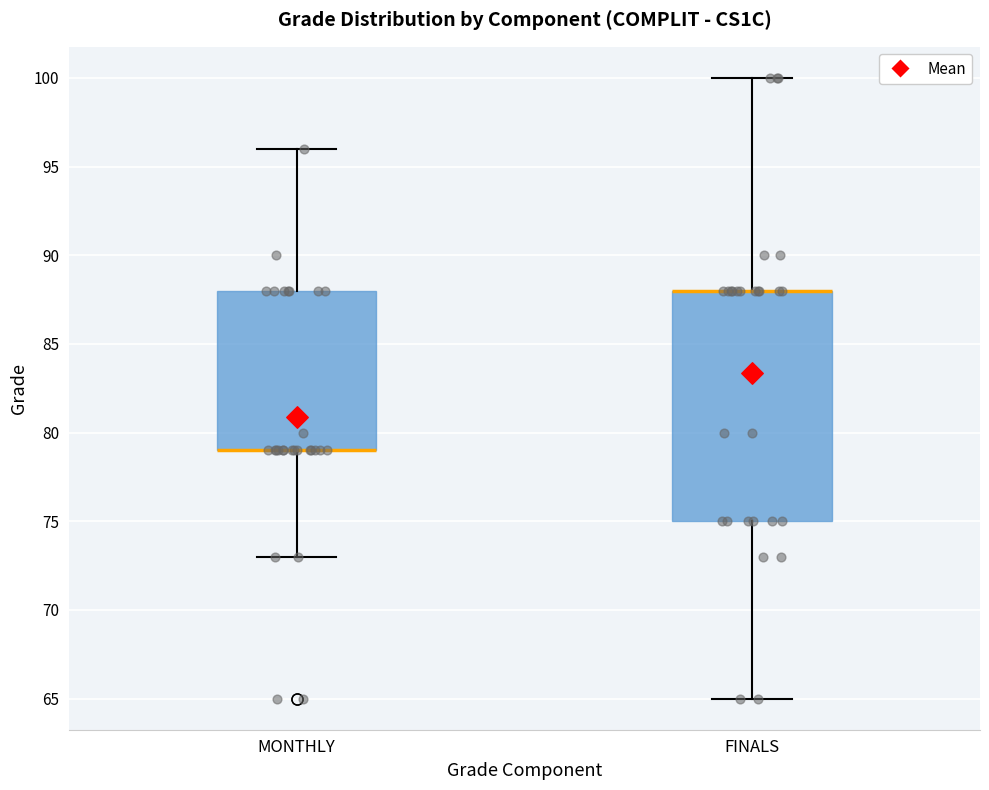

Which box is the tallest, from its lower edge to its upper edge?

FINALS